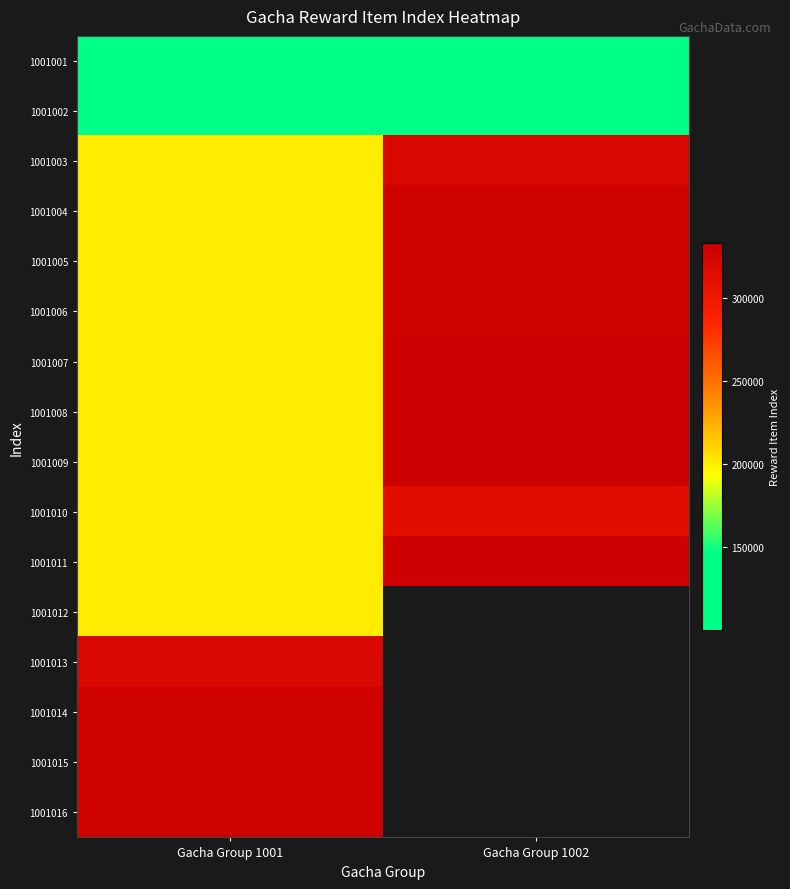

True or false: 1001002 has a value of 100004.0 at Gacha Group 1001.

True